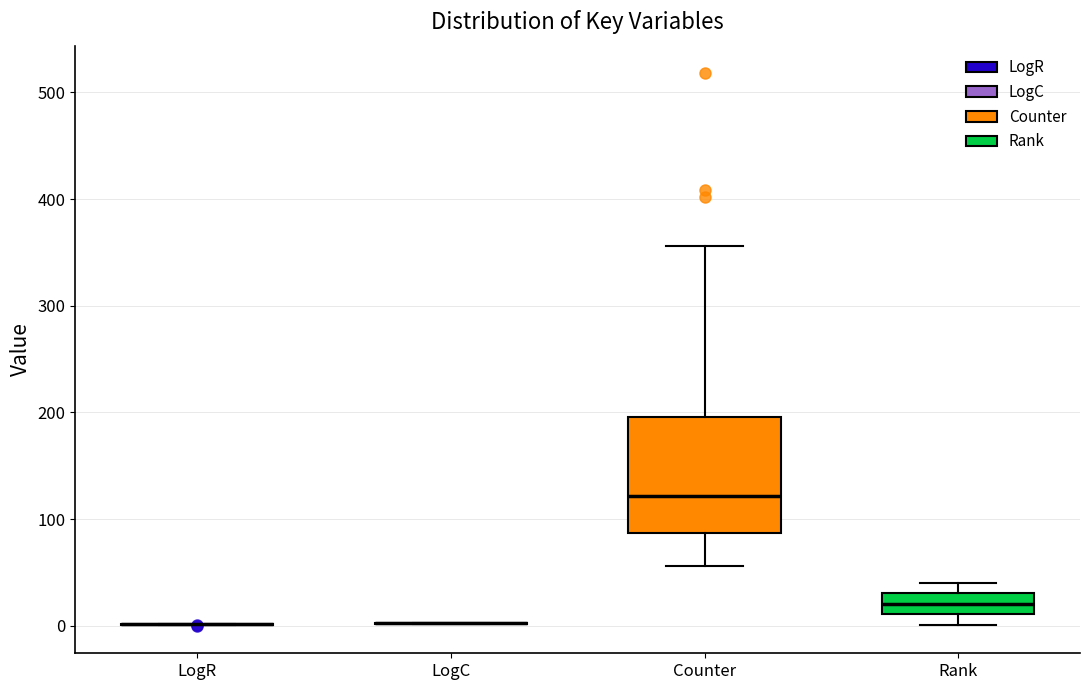

Comparing the boxes themselves (not the whiskers), which one is the tallest?

Counter